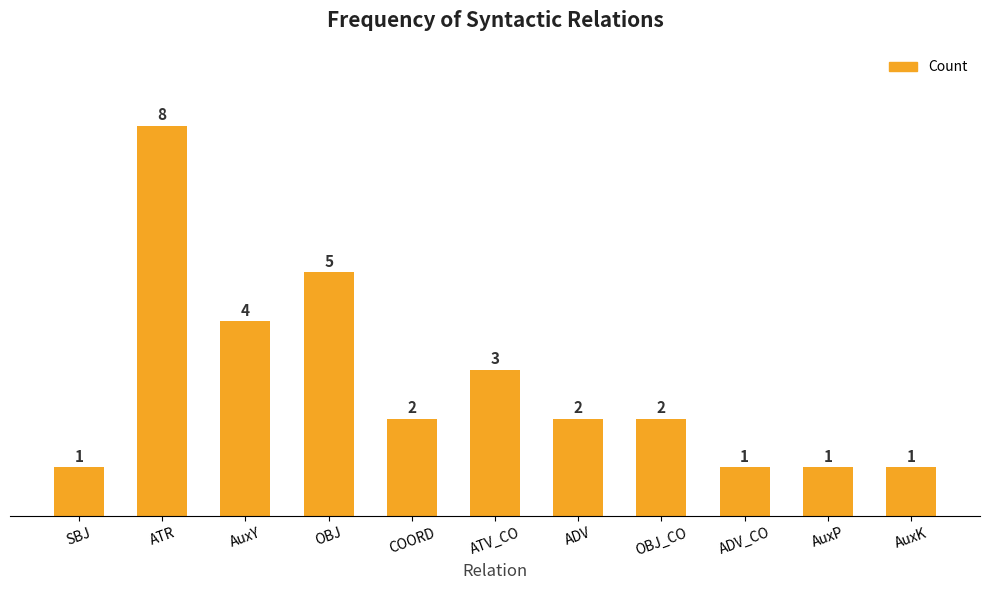

How many bars are there in total?

11